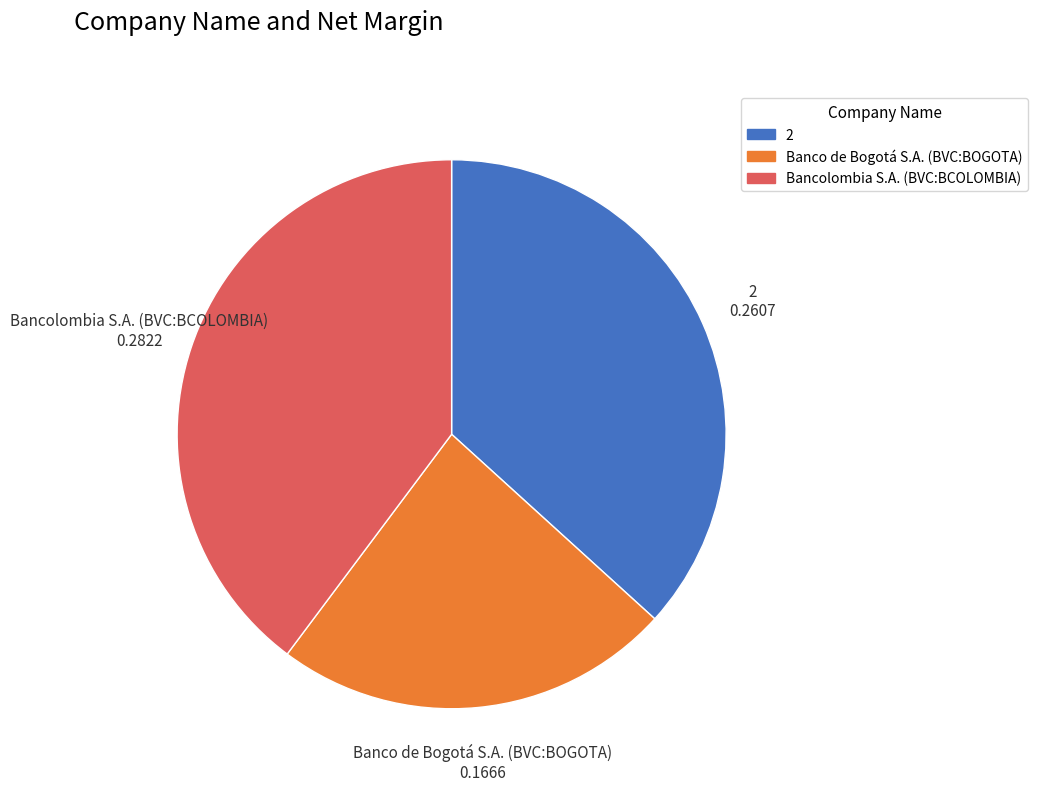

Does any single category account for the majority?

No